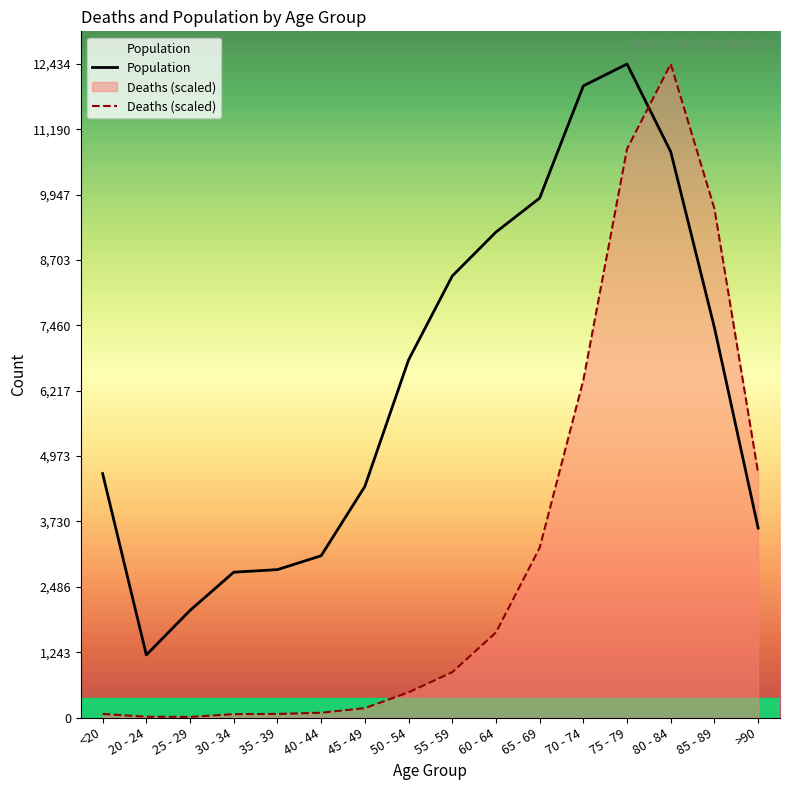

What is the sum of the Deaths values at 30 - 34 and 45 - 49?

243.1